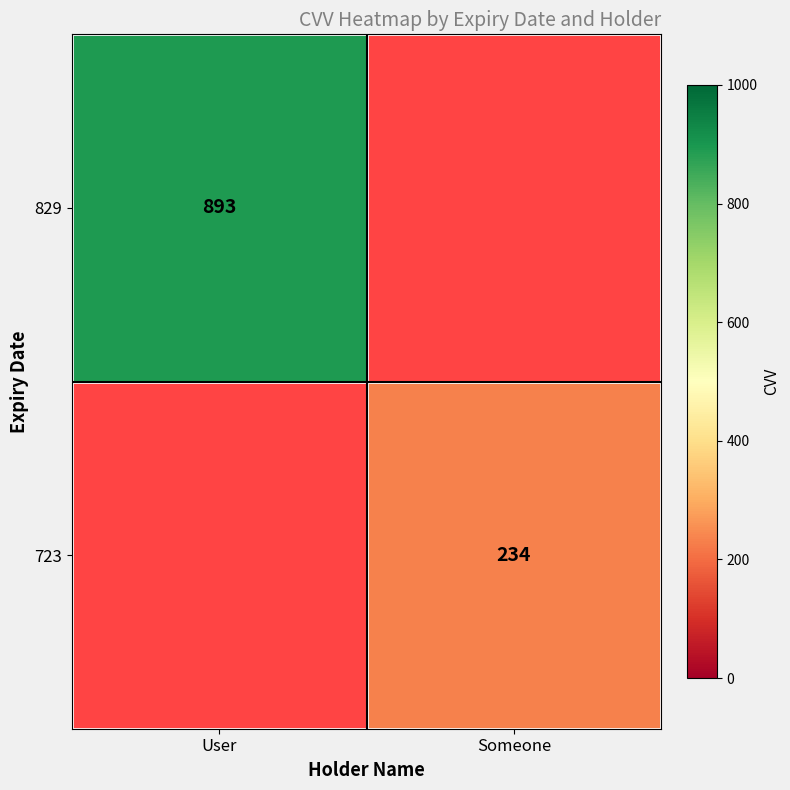

The value of 829 at User is 893.0. True or false?

True